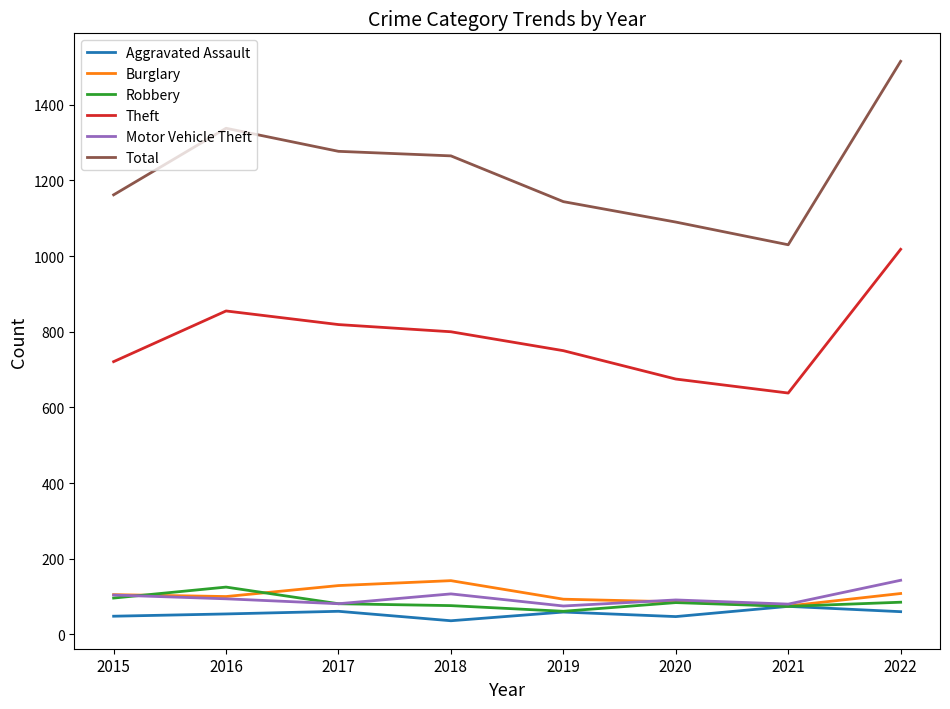

The value of Aggravated Assault at 2019 is 59. True or false?

True